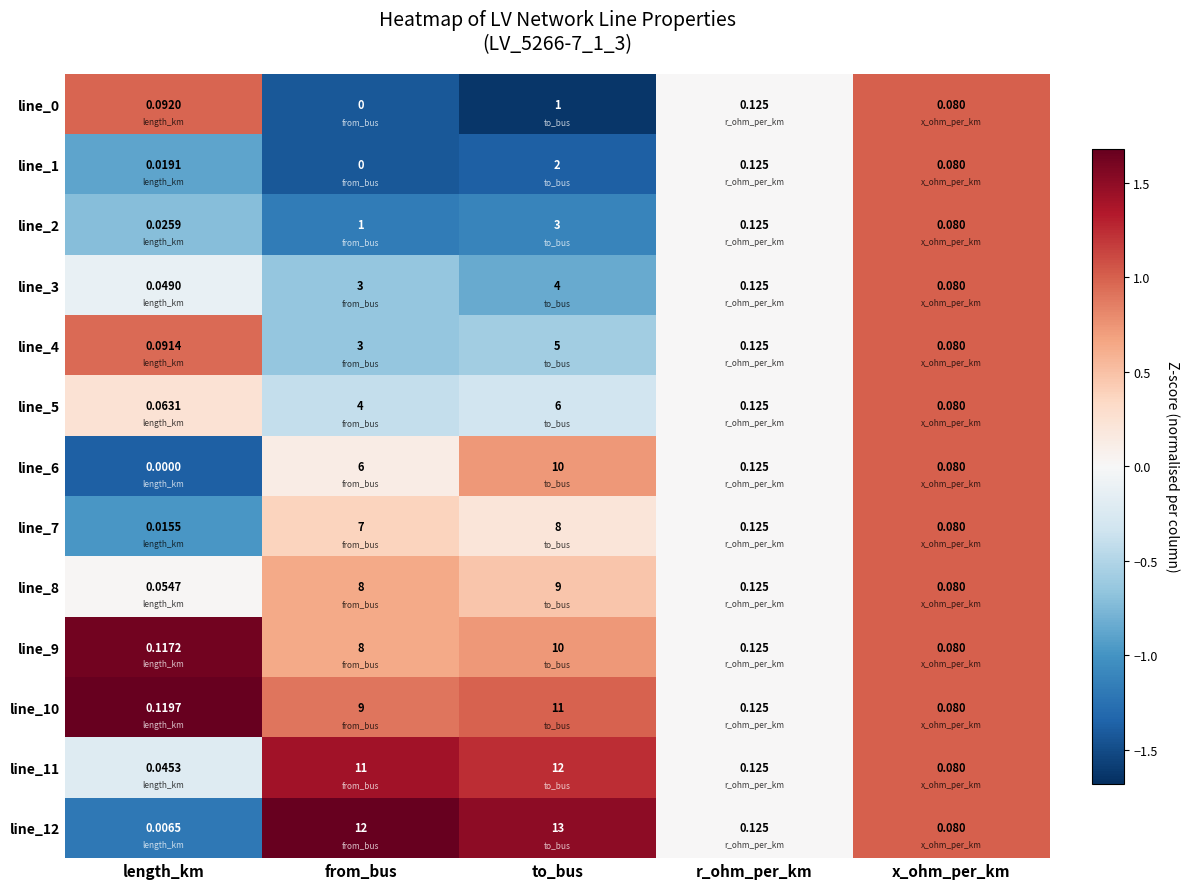

At which label is line_10 closest to 5?

from_bus